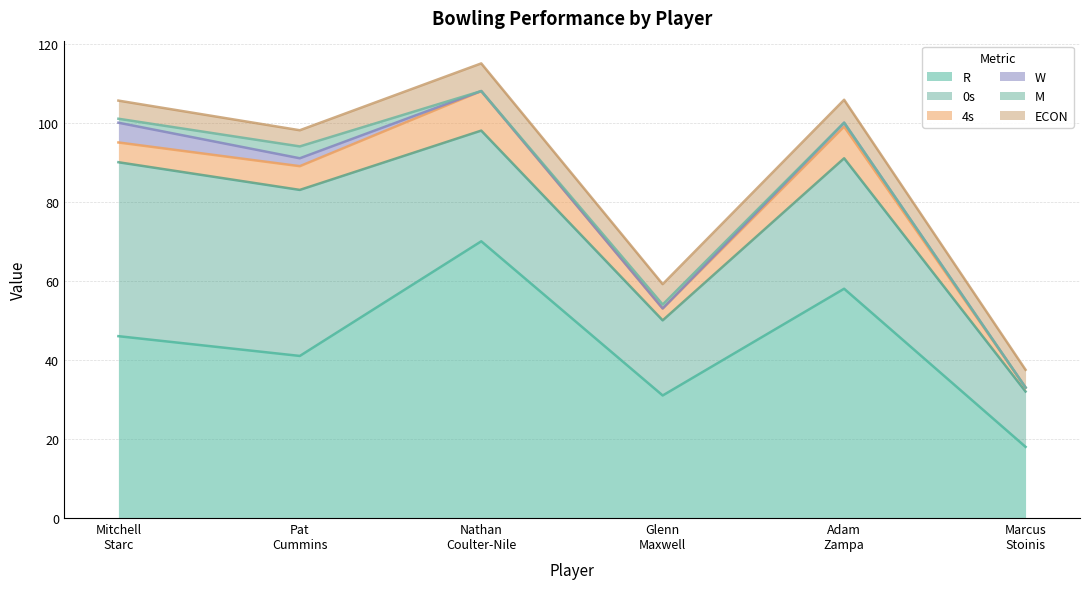

What is the label of the 6th point from the right?

Mitchell Starc